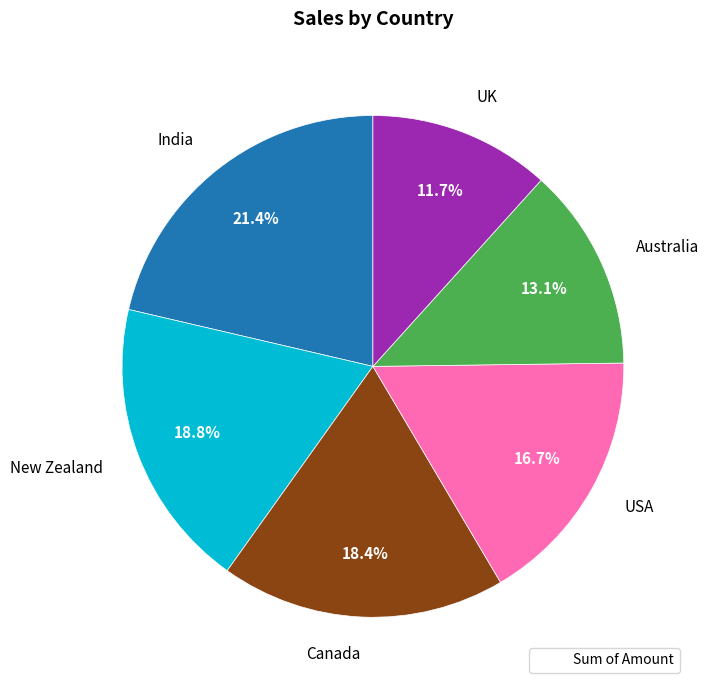

To the nearest percent, what is the difference between the largest and smallest slice percentages?

10%